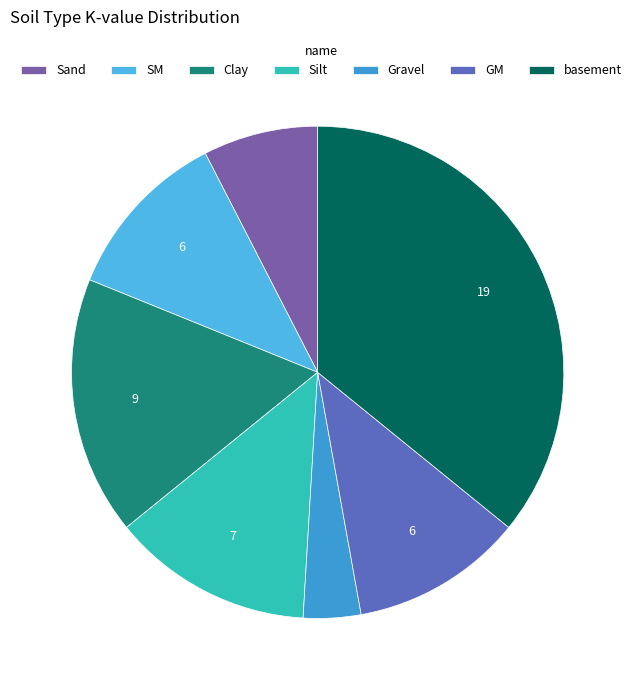

The Silt slice represents 13% of the pie. True or false?

True